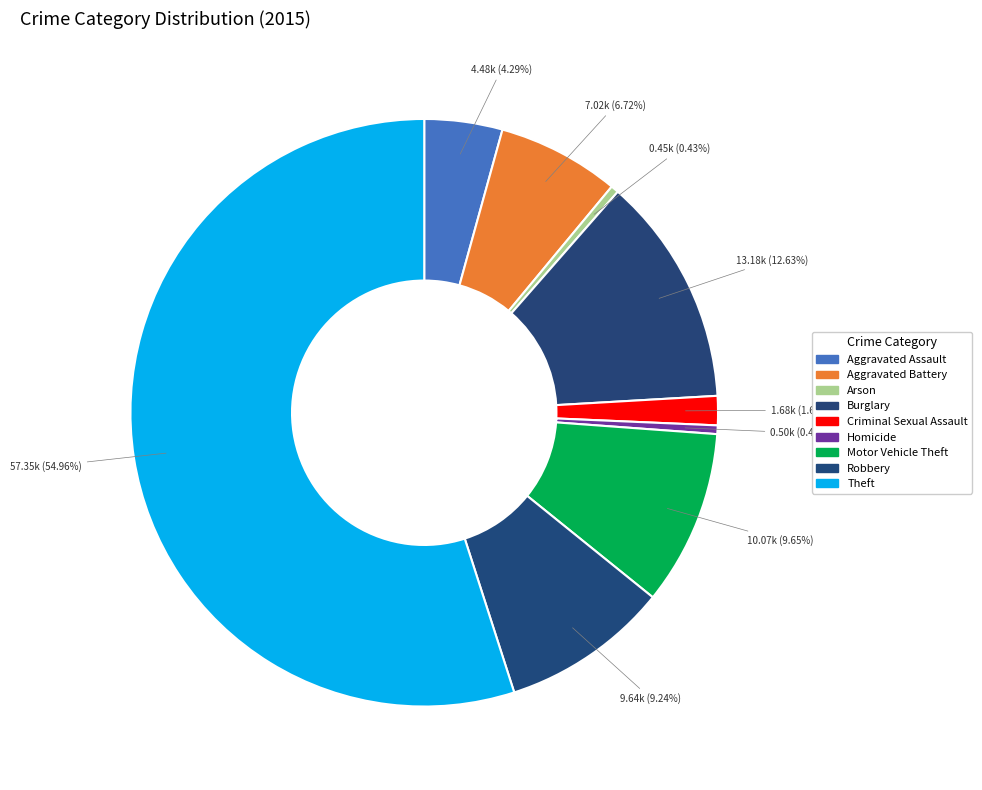

True or false: Homicide accounts for 0% of the total.

True